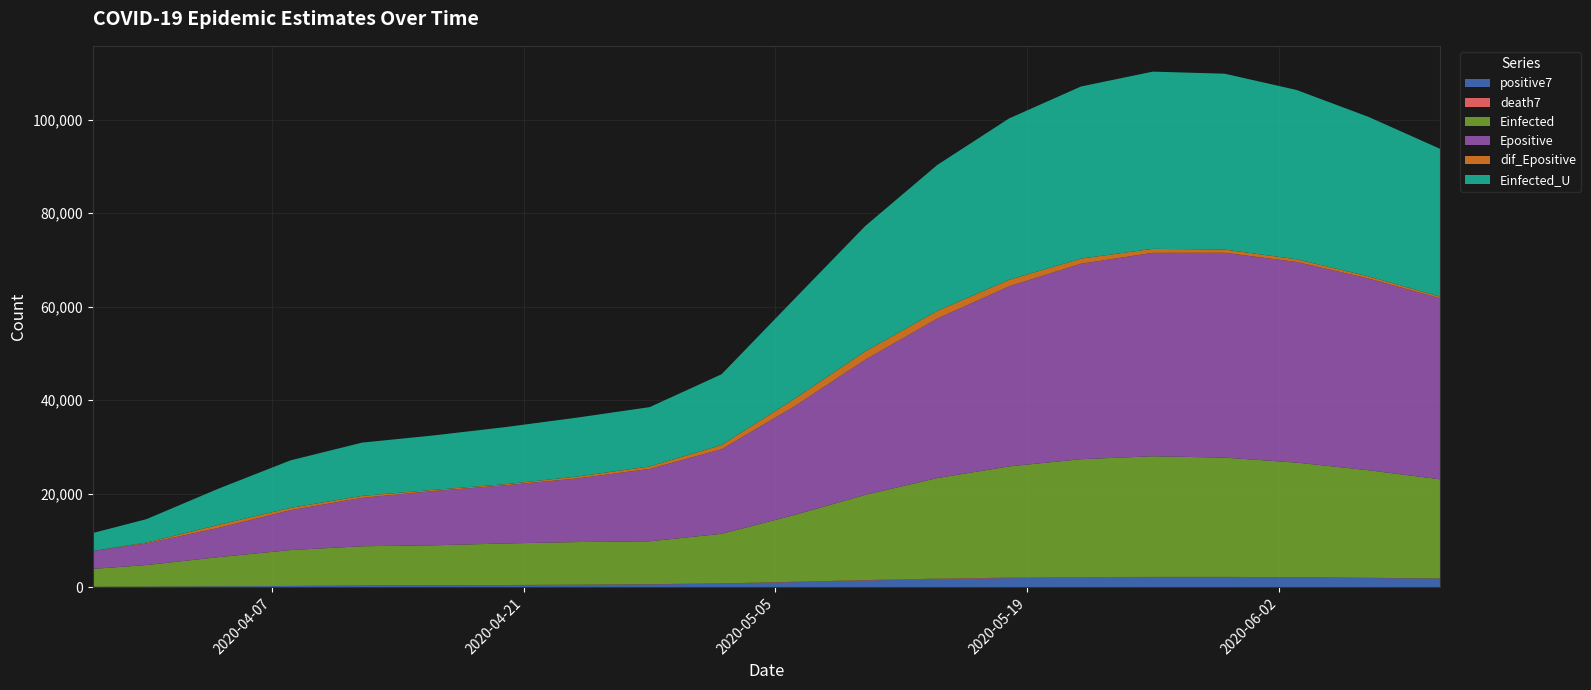

Reading left to right, extract all data points from this chart.

positive7: 2020-03-28=95.0	2020-03-31=121.2	2020-04-04=181.0	2020-04-08=269.7	2020-04-12=346.4	2020-04-16=402.3	2020-04-20=442.9	2020-04-24=502.9	2020-04-28=605.3	2020-05-02=759.0	2020-05-06=1078.4	2020-05-10=1434.1	2020-05-14=1744.6	2020-05-18=1949.3	2020-05-22=2086.9	2020-05-26=2125.7	2020-05-30=2138.6	2020-06-03=2093.6	2020-06-07=1971.7	2020-06-11=1834.7
death7: 2020-03-28=1.0	2020-03-31=4.5	2020-04-04=10.1	2020-04-08=18.9	2020-04-12=23.0	2020-04-16=27.0	2020-04-20=38.7	2020-04-24=47.4	2020-04-28=55.9	2020-05-02=67.4	2020-05-06=82.7	2020-05-10=95.6	2020-05-14=101.3	2020-05-18=100.4	2020-05-22=96.1	2020-05-26=88.3	2020-05-30=77.4	2020-06-03=65.3	2020-06-07=53.9	2020-06-11=43.7
Einfected: 2020-03-28=3830.2	2020-03-31=4627.3	2020-04-04=6247.0	2020-04-08=7664.0	2020-04-12=8400.4	2020-04-16=8547.6	2020-04-20=8885.7	2020-04-24=9117.7	2020-04-28=9166.4	2020-05-02=10603.3	2020-05-06=14237.0	2020-05-10=18234.0	2020-05-14=21500.0	2020-05-18=23800.0	2020-05-22=25200.0	2020-05-26=25800.0	2020-05-30=25500.0	2020-06-03=24500.0	2020-06-07=23000.0	2020-06-11=21200.0
Epositive: 2020-03-28=3831.2	2020-03-31=4631.8	2020-04-04=6257.1	2020-04-08=8525.8	2020-04-12=10358.6	2020-04-16=11606.4	2020-04-20=12450.8	2020-04-24=13616.1	2020-04-28=15479.4	2020-05-02=18089.0	2020-05-06=23157.1	2020-05-10=28900.0	2020-05-14=34100.0	2020-05-18=38500.0	2020-05-22=41800.0	2020-05-26=43500.0	2020-05-30=43800.0	2020-06-03=42900.0	2020-06-07=41000.0	2020-06-11=38700.0
dif_Epositive: 2020-03-28=0.0	2020-03-31=187.8	2020-04-04=643.6	2020-04-08=498.2	2020-04-12=415.7	2020-04-16=257.9	2020-04-20=232.4	2020-04-24=404.5	2020-04-28=527.8	2020-05-02=908.5	2020-05-06=1603.2	2020-05-10=1800.0	2020-05-14=1650.0	2020-05-18=1400.0	2020-05-22=1100.0	2020-05-26=850.0	2020-05-30=700.0	2020-06-03=580.0	2020-06-07=460.0	2020-06-11=350.0
Einfected_U: 2020-03-28=3830.2	2020-03-31=5001.8	2020-04-04=7746.7	2020-04-08=10146.9	2020-04-12=11391.0	2020-04-16=11637.7	2020-04-20=12215.8	2020-04-24=12610.2	2020-04-28=12690.2	2020-05-02=15124.4	2020-05-06=21277.8	2020-05-10=26800.0	2020-05-14=31200.0	2020-05-18=34500.0	2020-05-22=36800.0	2020-05-26=37900.0	2020-05-30=37600.0	2020-06-03=36200.0	2020-06-07=34100.0	2020-06-11=31600.0